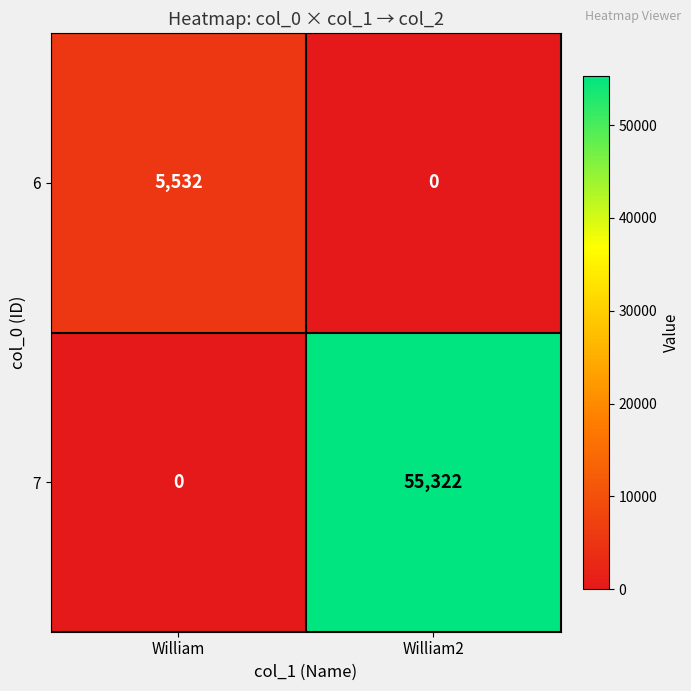

Reading left to right, what are all the values shown in this chart?

6: William=5532	William2=0
7: William=0	William2=55322